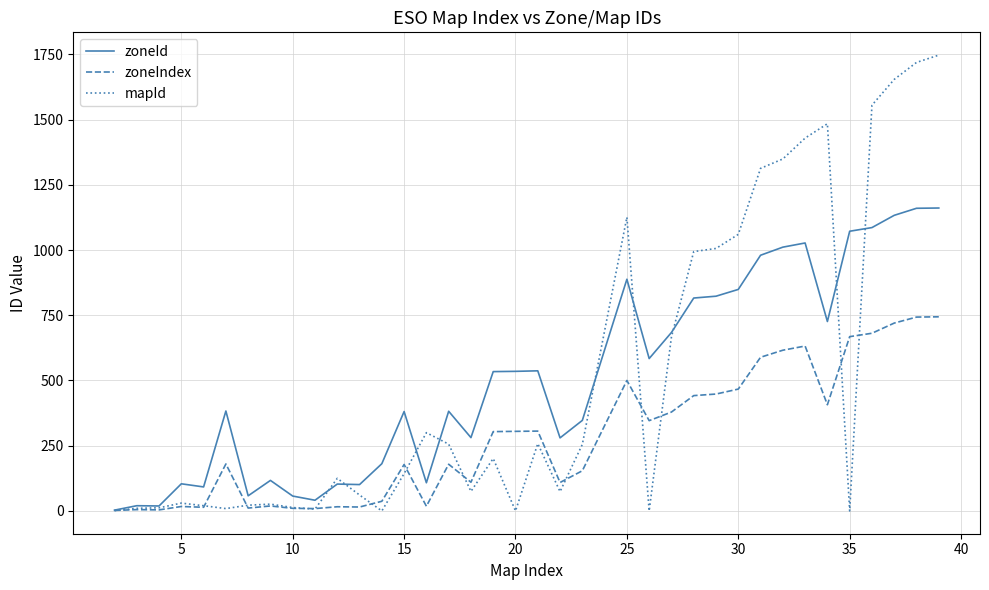

Which series has the largest range (max minus min)?

mapId